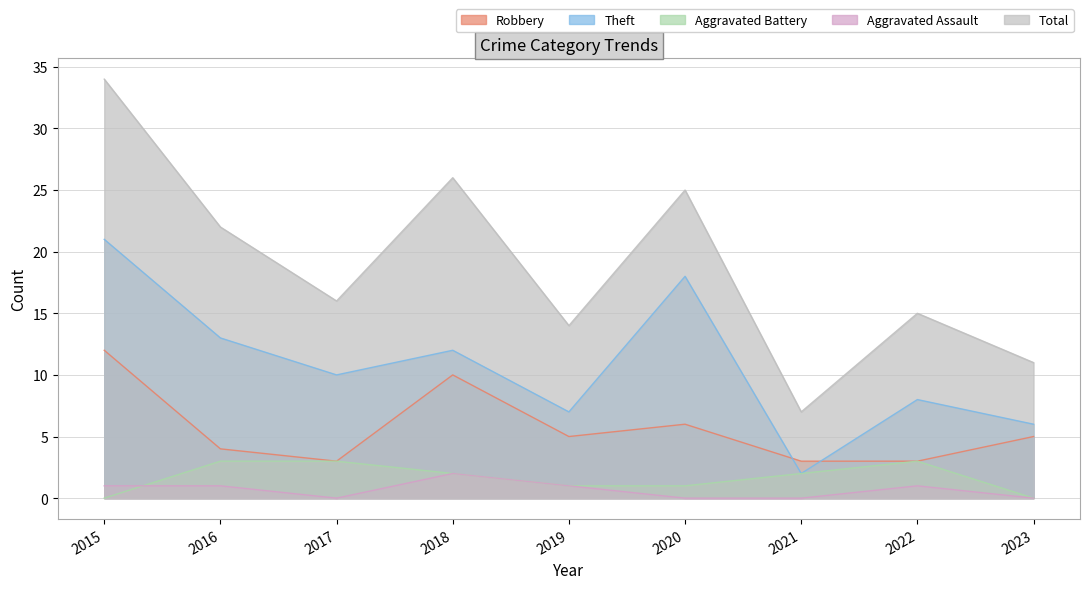

Reading left to right, transcribe all the data shown in this chart.

Robbery: 2015=12	2016=4	2017=3	2018=10	2019=5	2020=6	2021=3	2022=3	2023=5
Theft: 2015=21	2016=13	2017=10	2018=12	2019=7	2020=18	2021=2	2022=8	2023=6
Aggravated Battery: 2015=0	2016=3	2017=3	2018=2	2019=1	2020=1	2021=2	2022=3	2023=0
Aggravated Assault: 2015=1	2016=1	2017=0	2018=2	2019=1	2020=0	2021=0	2022=1	2023=0
Total: 2015=34	2016=22	2017=16	2018=26	2019=14	2020=25	2021=7	2022=15	2023=11